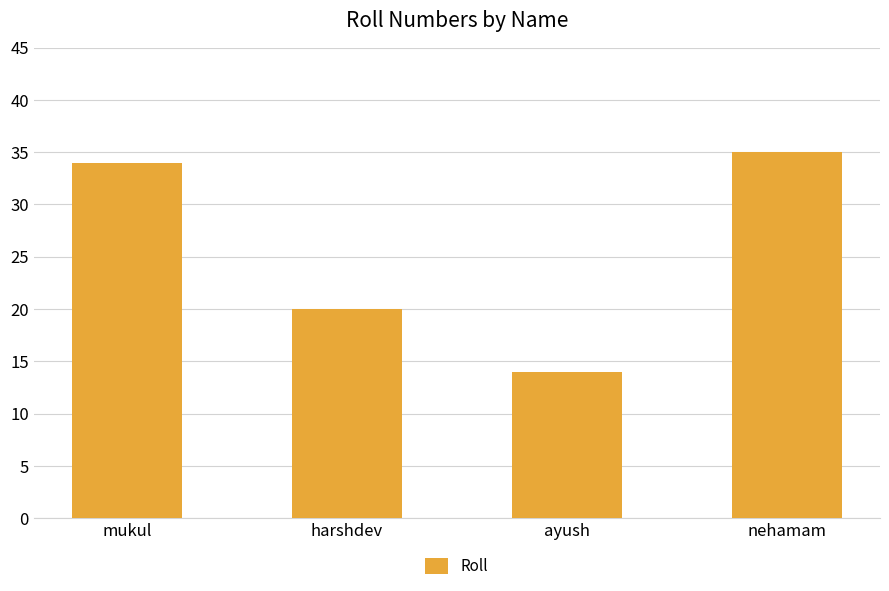

Where is the data nearest to the value 24?

harshdev